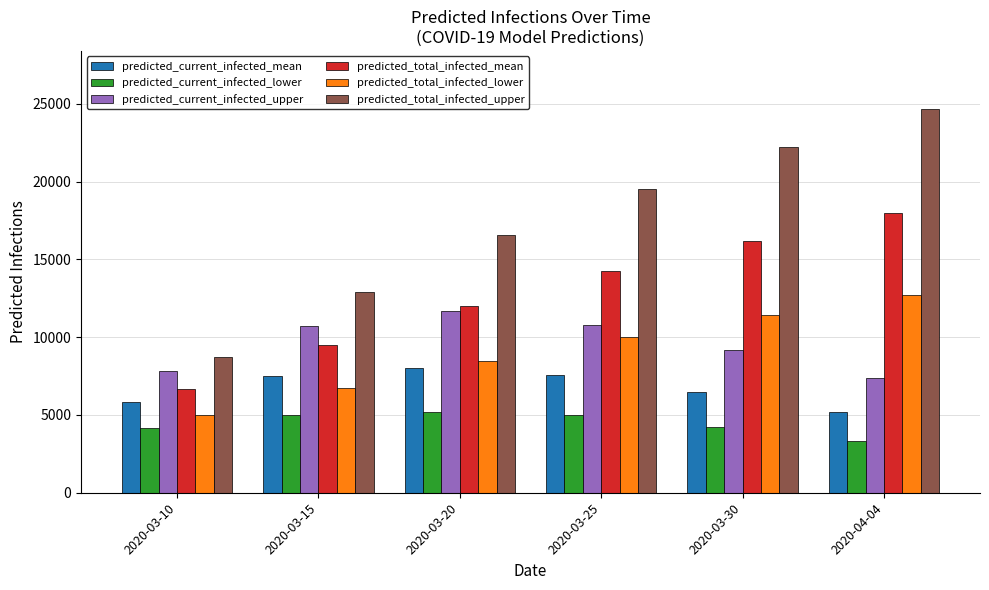

Which category has the highest value in the predicted_current_infected_upper series?

2020-03-20